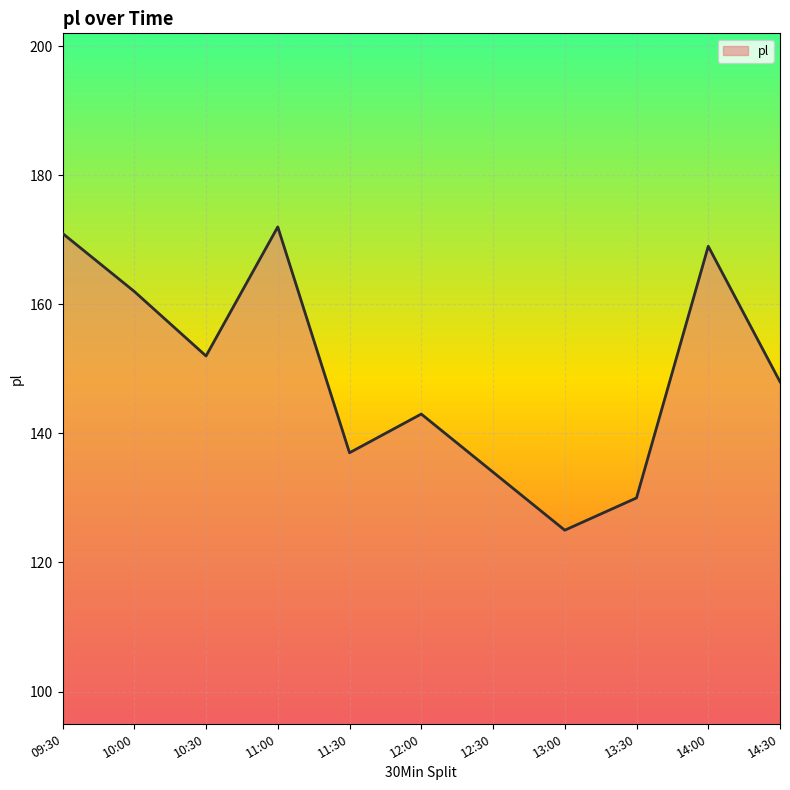

What is the average value?

149